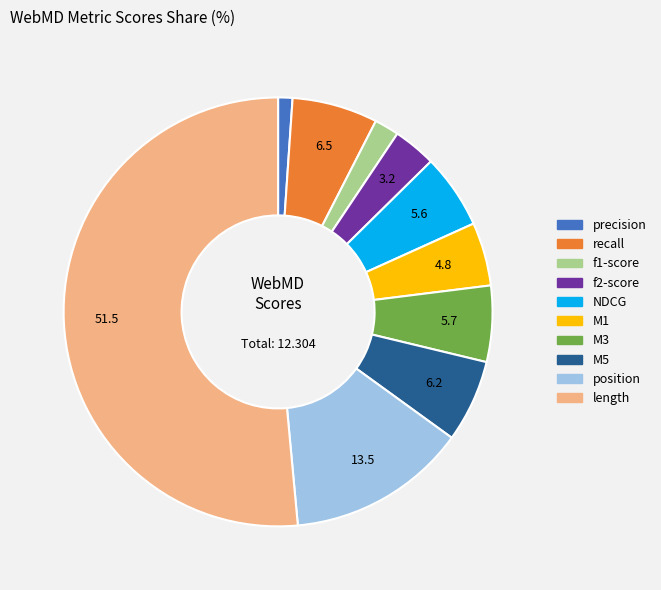

Which category accounts for the majority?

length